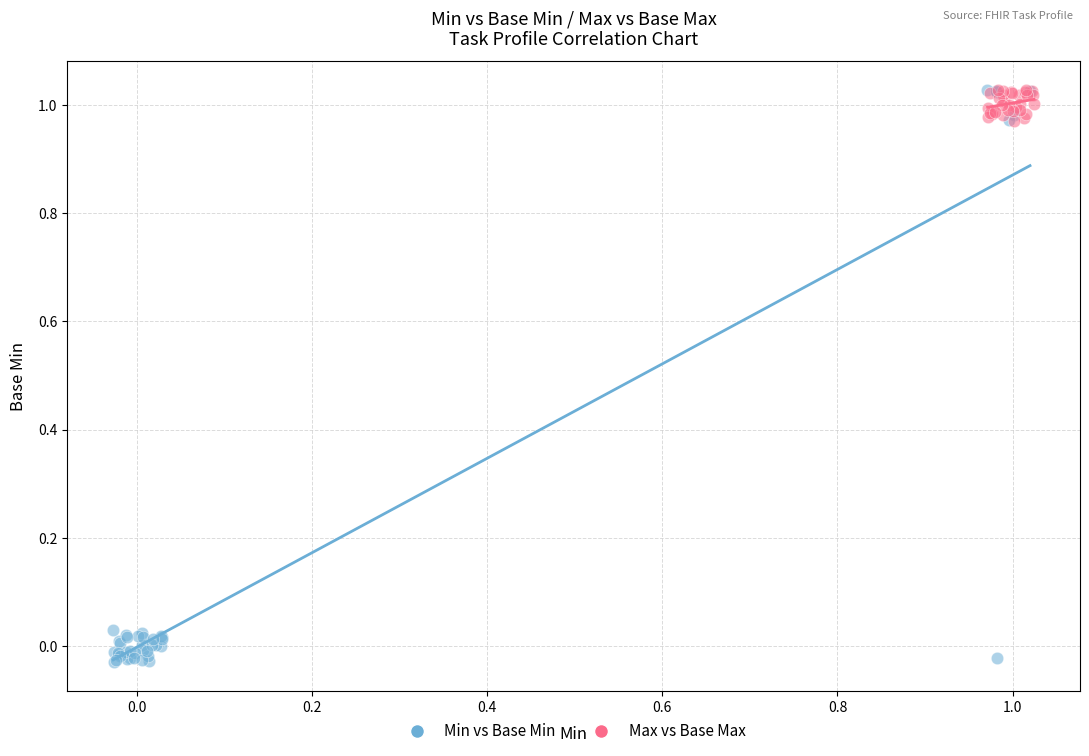

Which series reaches the minimum Y coordinate?

Min vs Base Min